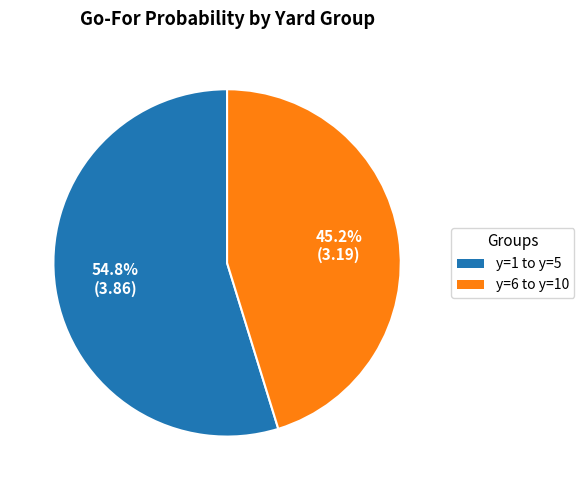

Is there a majority slice in this chart?

Yes